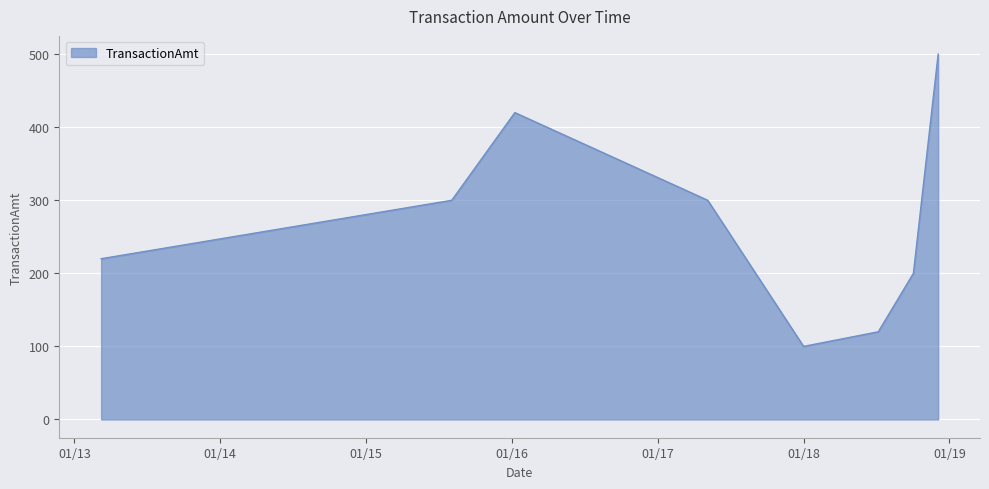

What is the difference between the maximum and second lowest values?

380